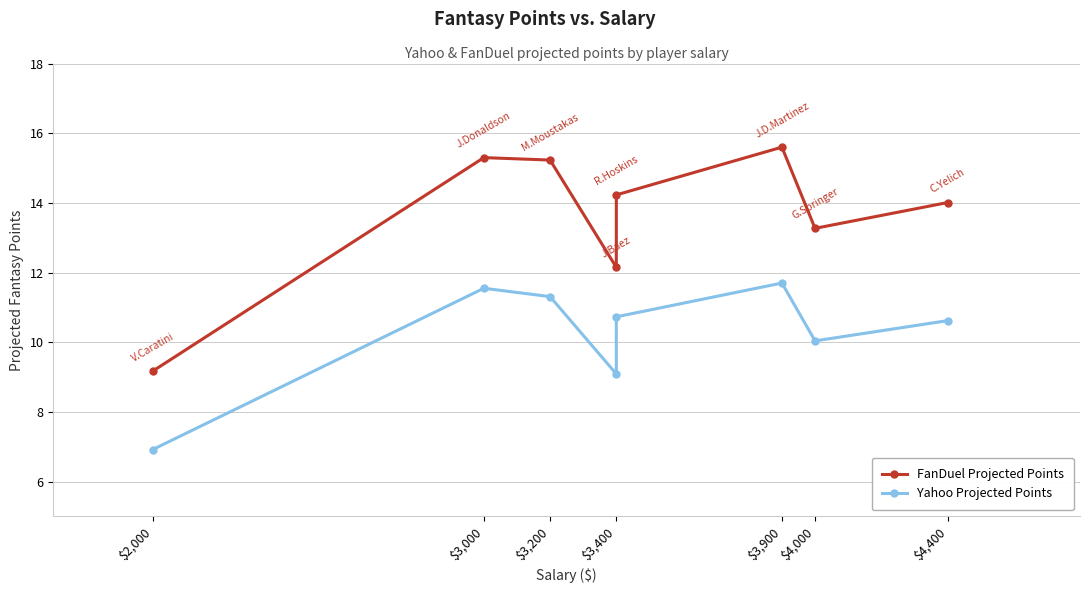

What is the label of the 7th point from the right?

$3,000